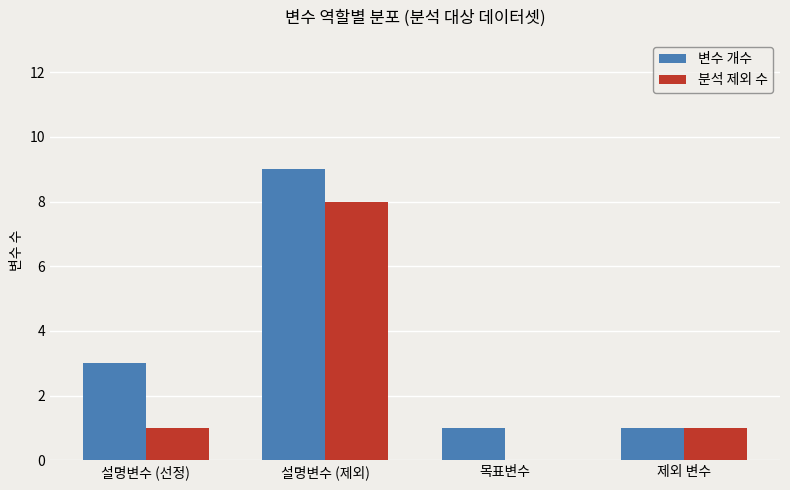

What is the total value across all series at 목표변수?

1